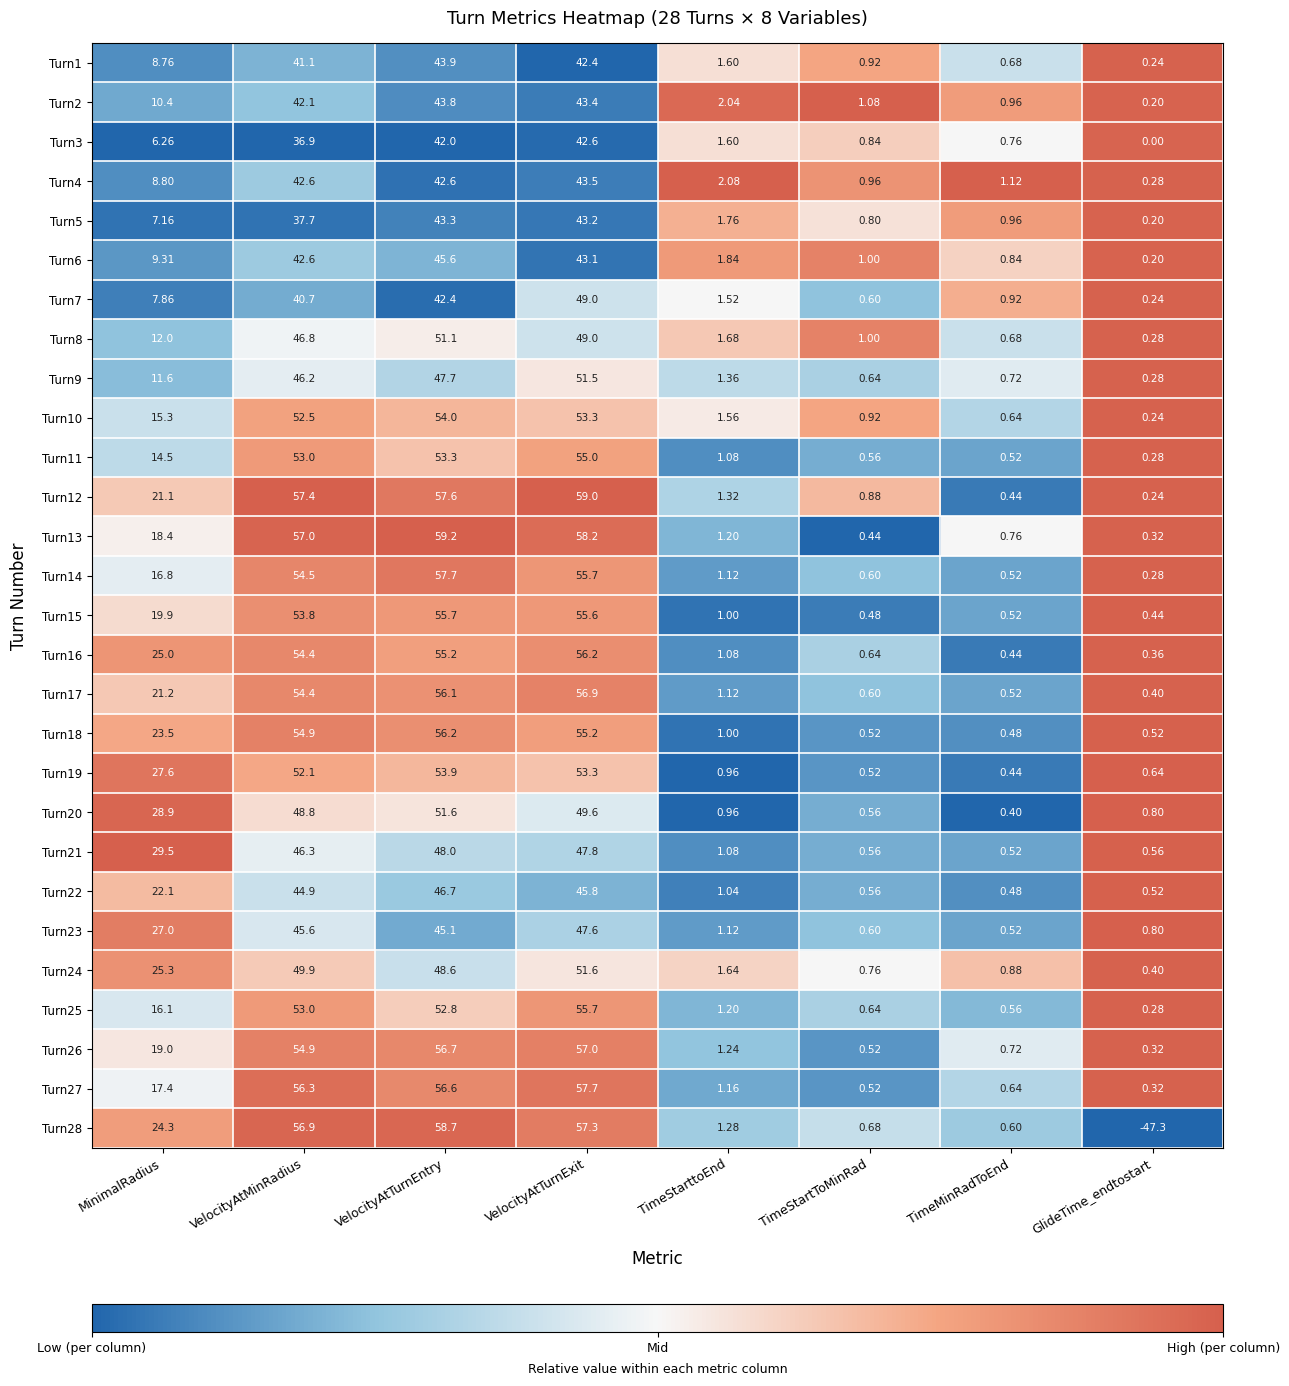

Where does the Turn6 series first go above 9?

MinimalRadius